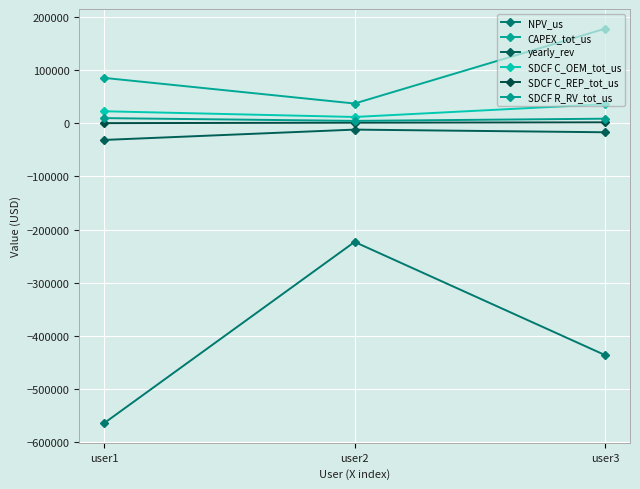

How many lines are shown in the chart?

6